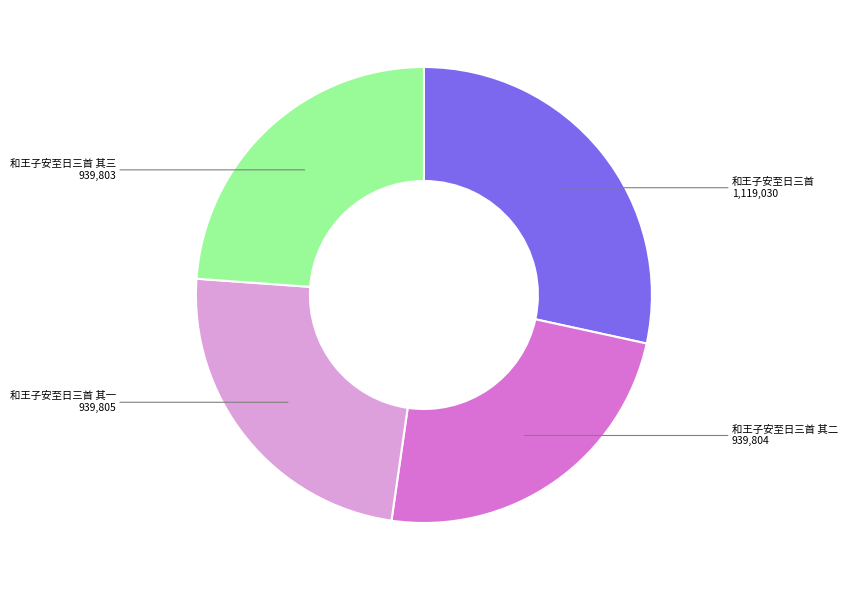

Which slice is the largest?

和王子安至日三首